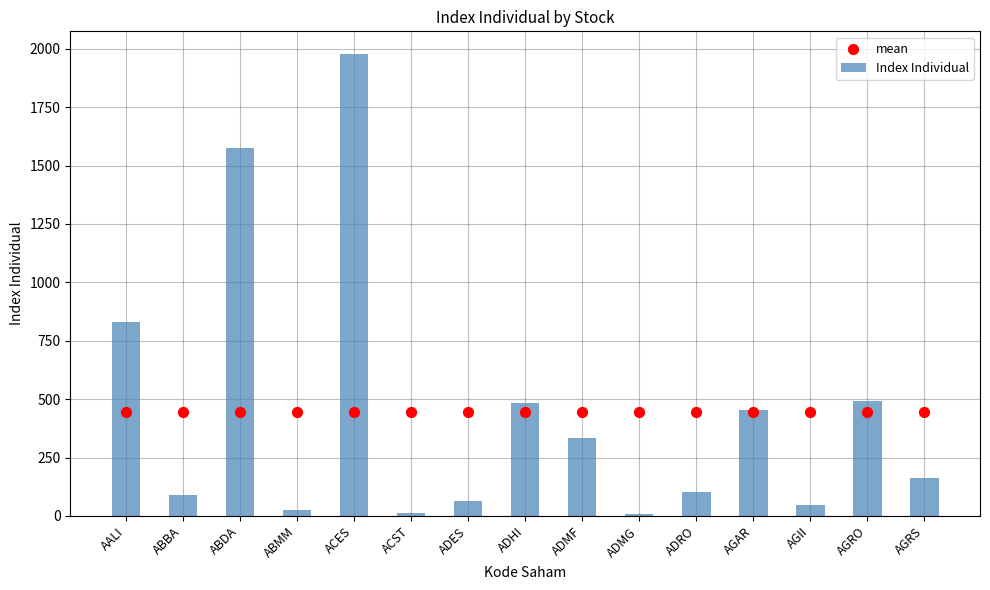

Which series reaches the minimum Y coordinate?

Index Individual